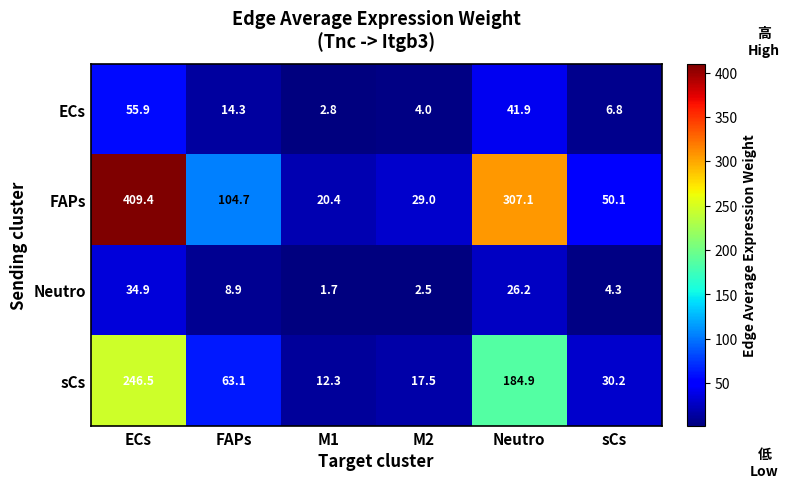

True or false: ECs has a value of 55.9 at ECs.

True